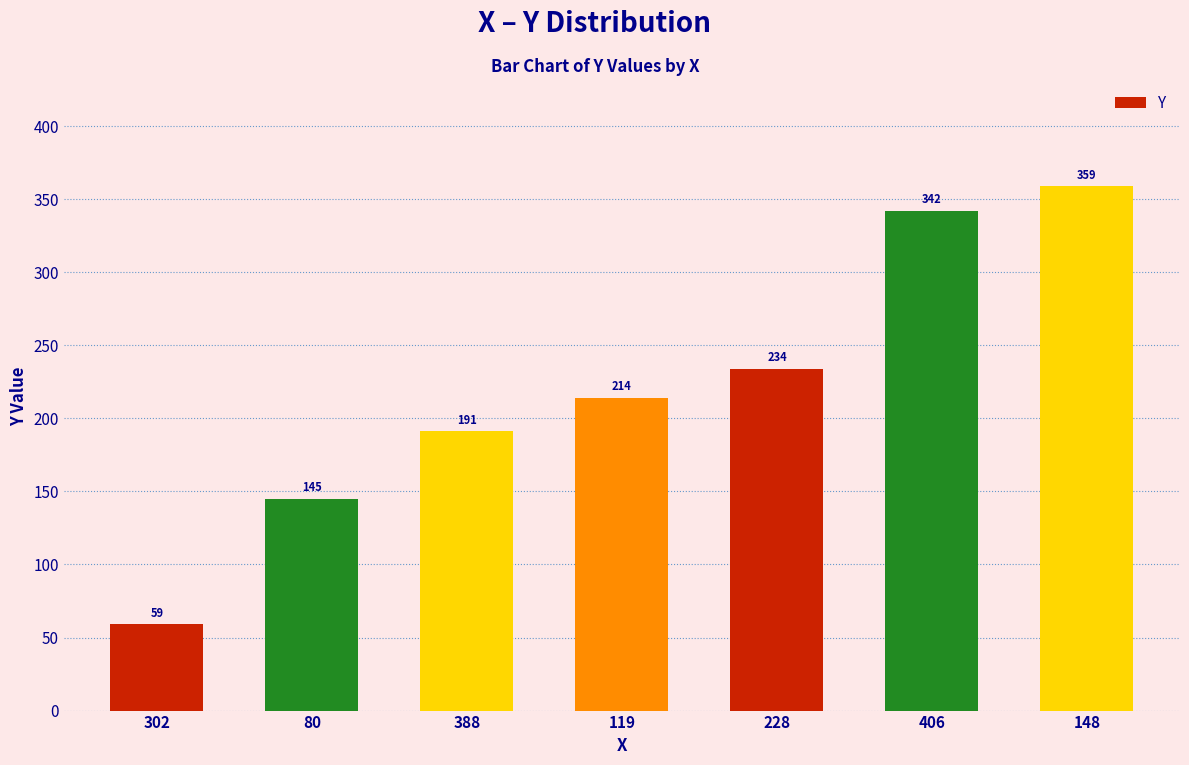

Does the chart contain any negative values?

No